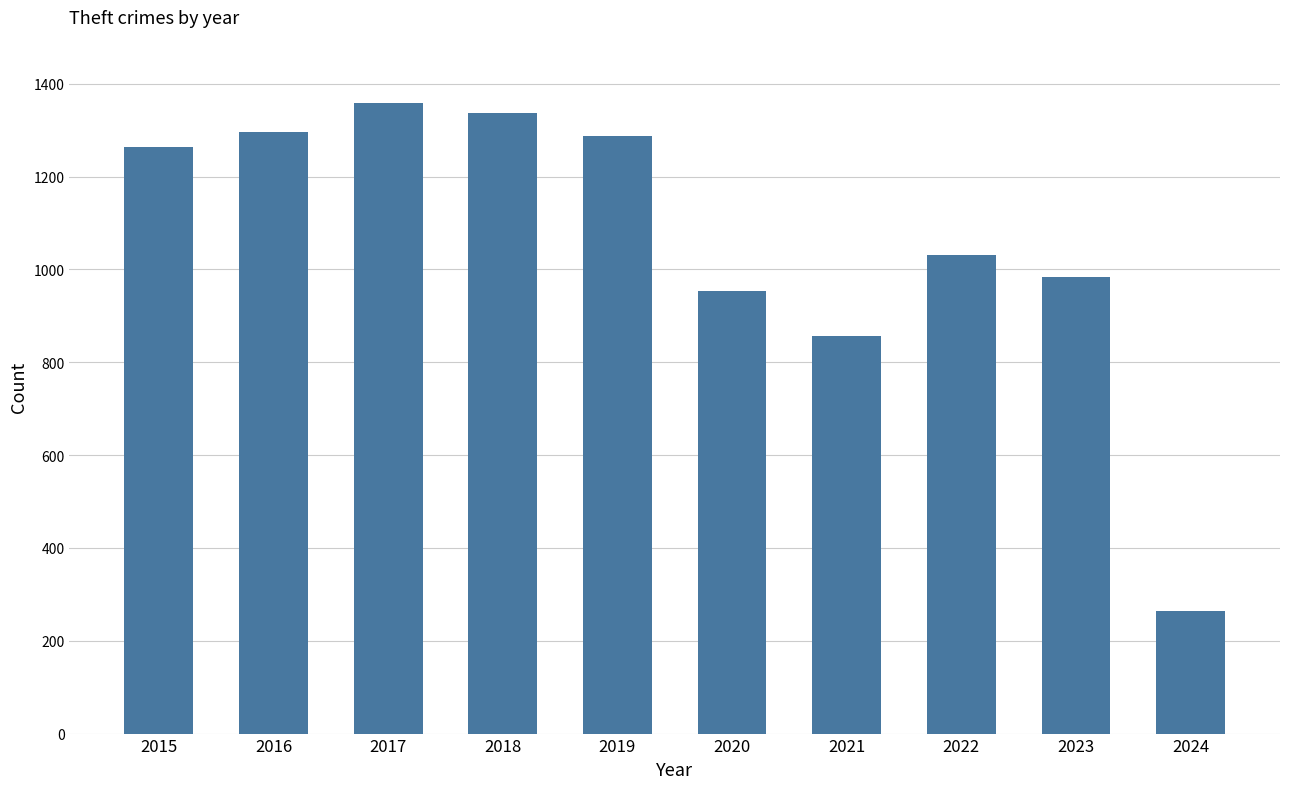

True or false: the data shows 1829 at 2018.

False